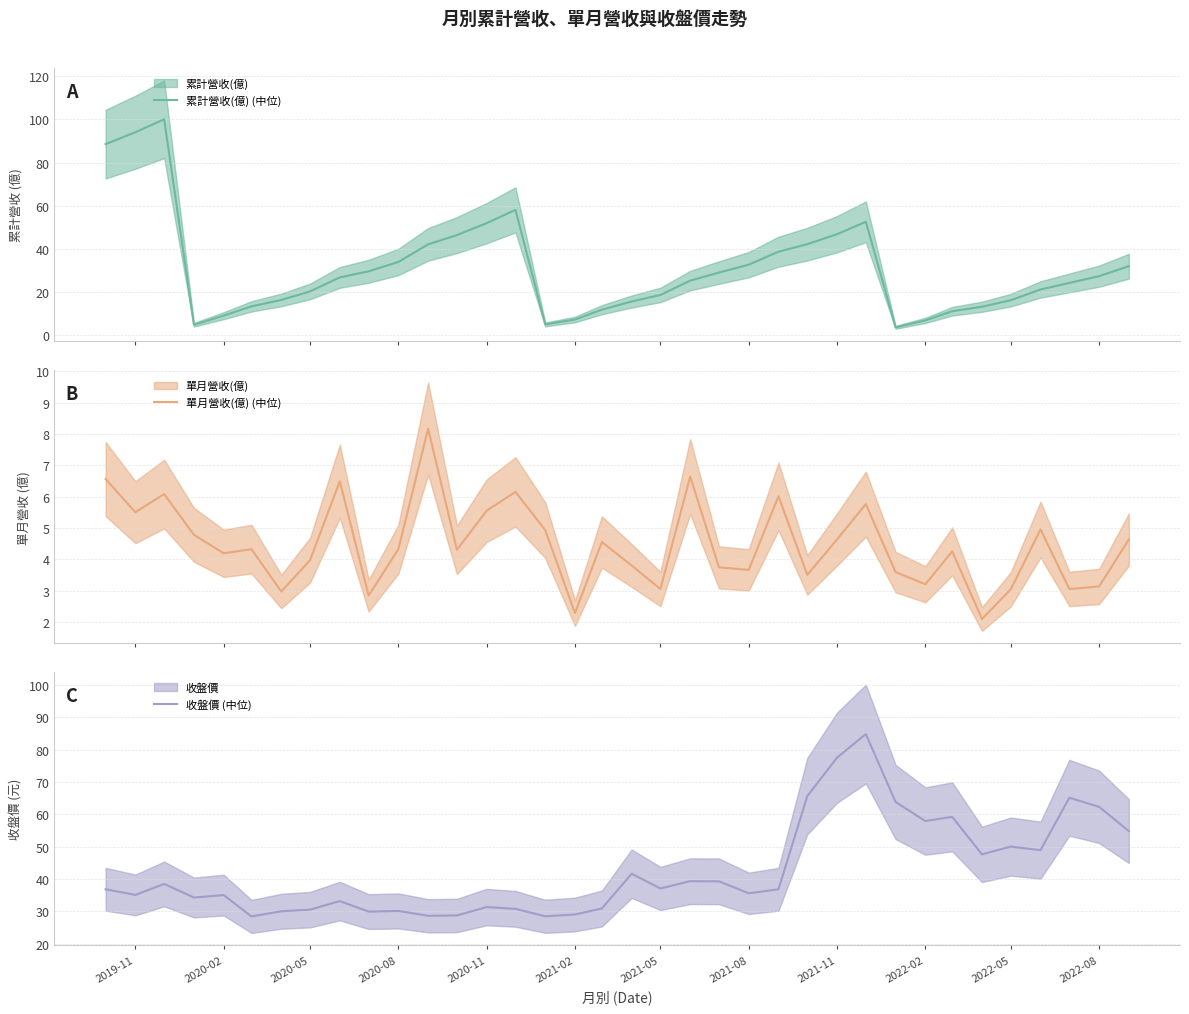

True or false: 收盤價 (中位) has a value of 126.8 at 2021-11.

False